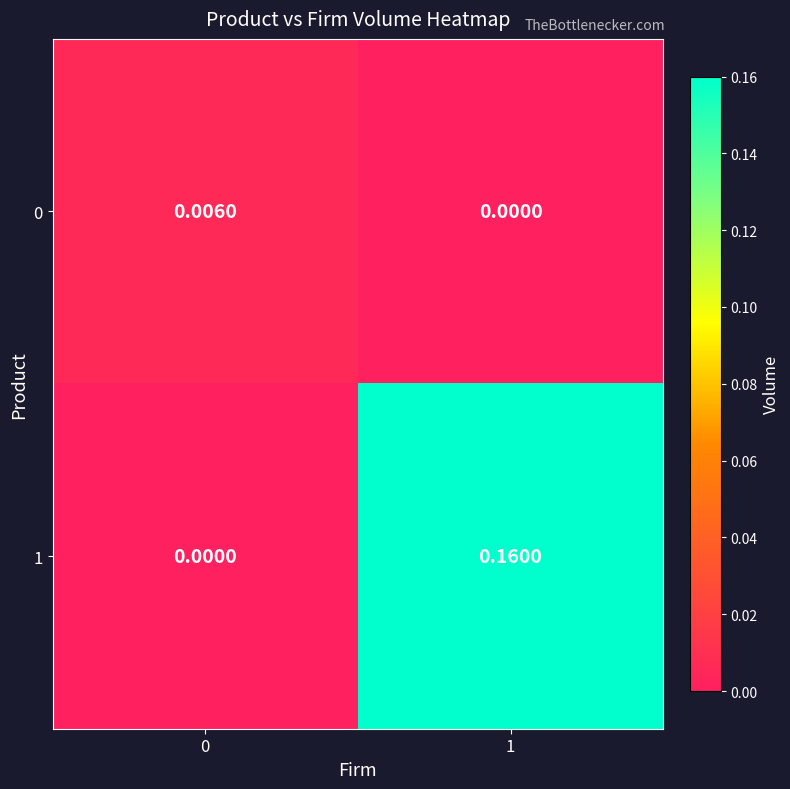

Is the value of 1 at 0 greater than the value of 0 at 0?

No